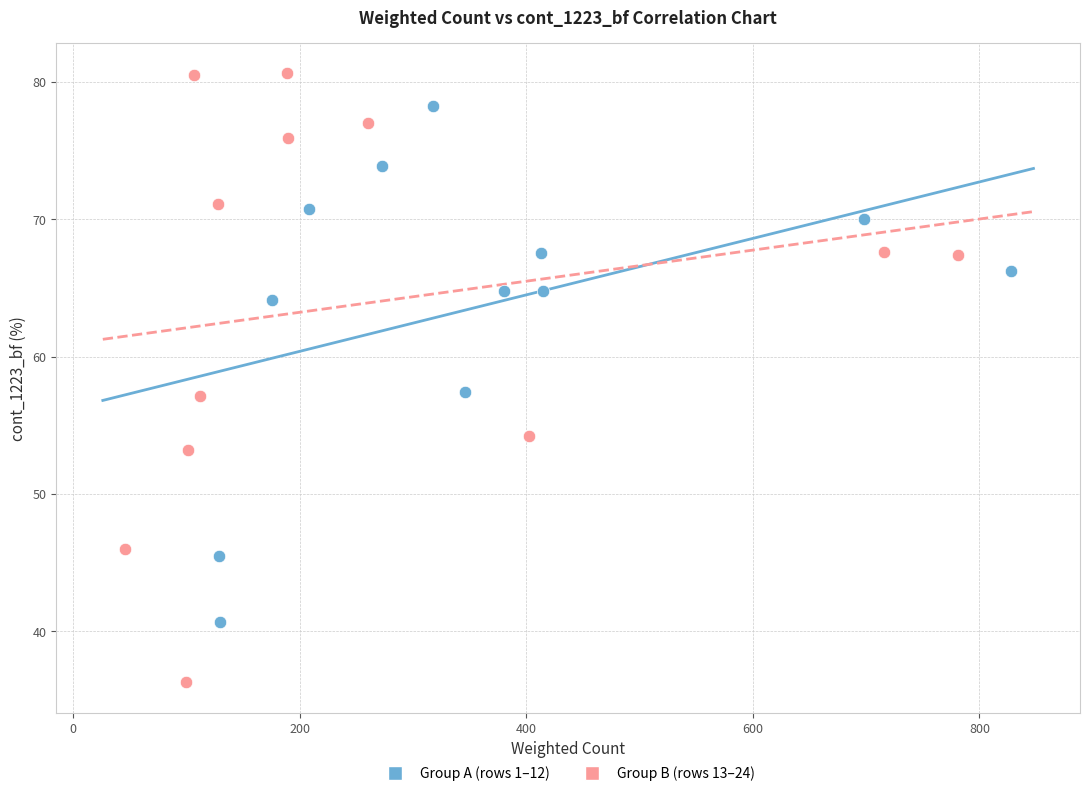

Which series reaches the minimum Y coordinate?

Group B (rows 13–24)